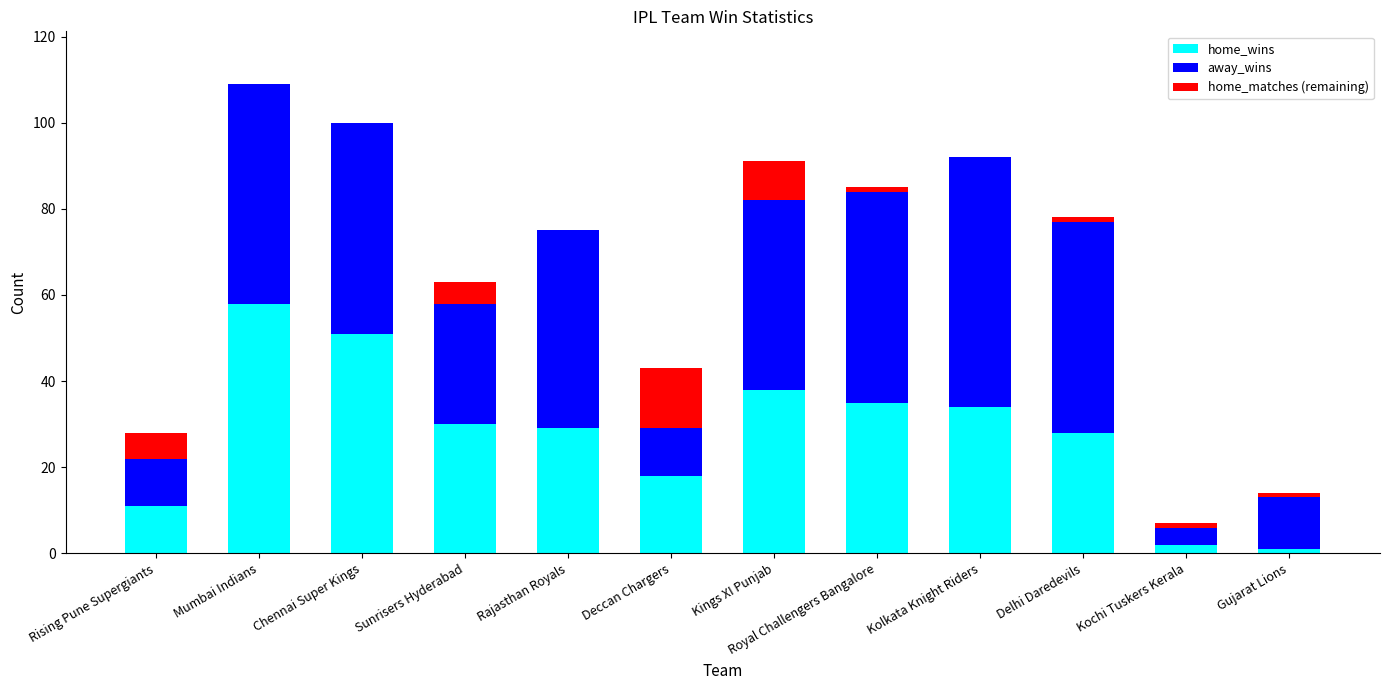

At which category is the sum across all series the highest?

Mumbai Indians